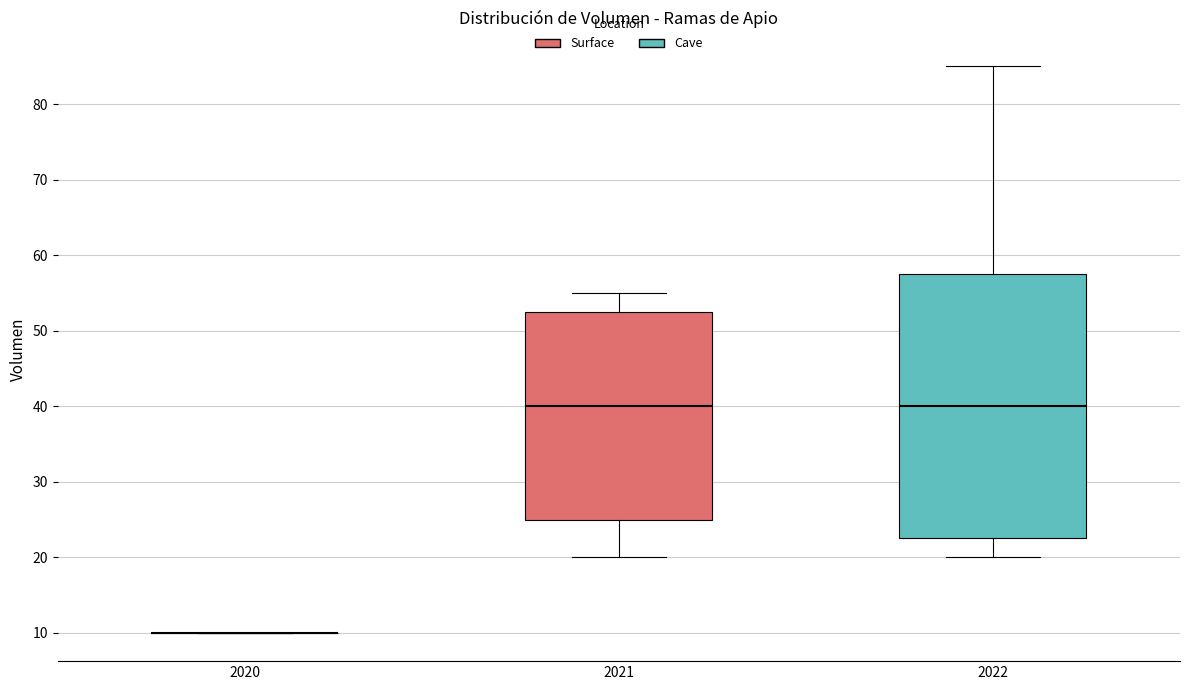

Where does the upper whisker of the box at x = 2022 end on the y-axis? The values are not printed on the chart, so give them approximately, as read against the axis.

85